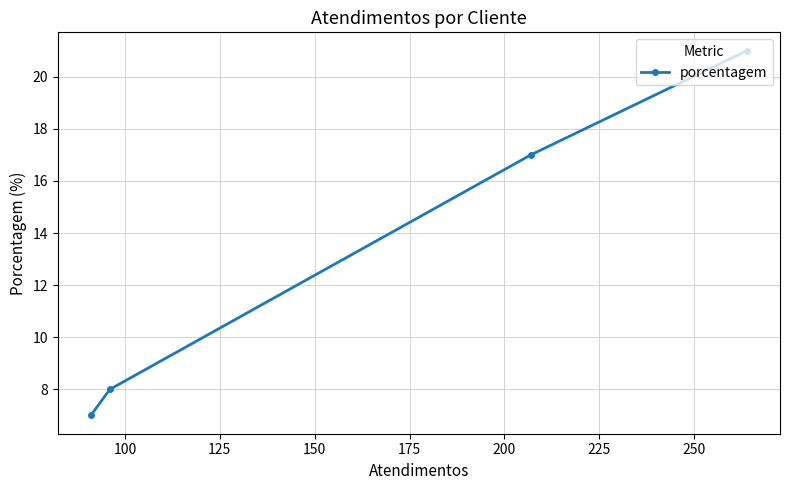

What is the difference between the second highest and second lowest values?

9